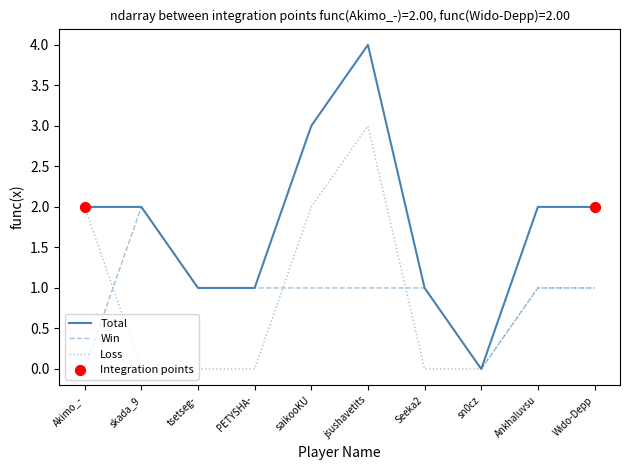

Which series has the widest spread of values?

Total